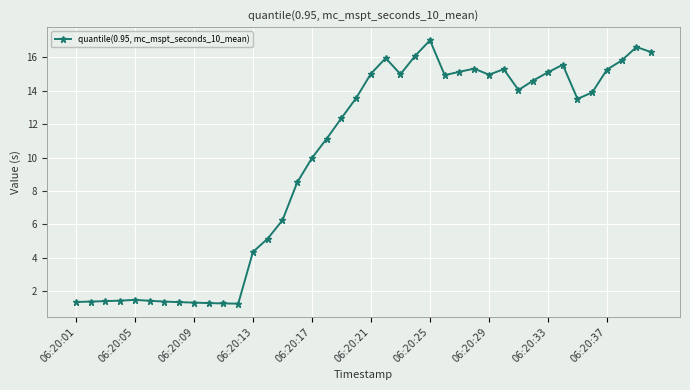

True or false: the data has more than 2 interior local peaks.

True